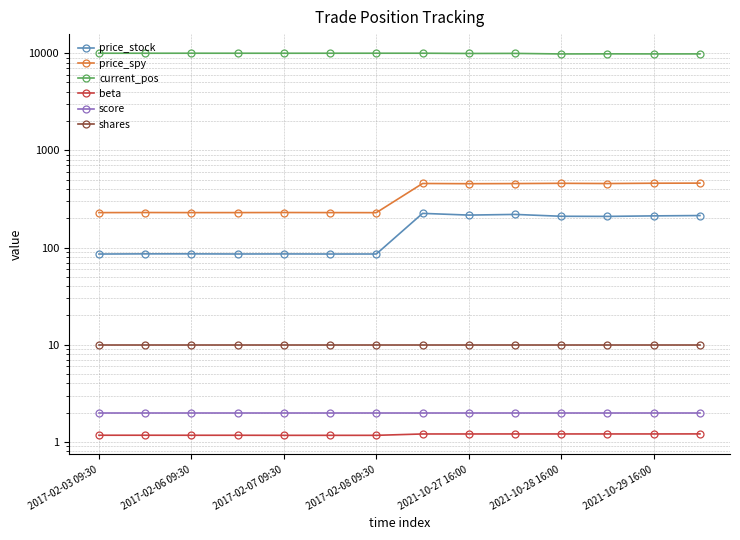

Reading left to right, what are all the values shown in this chart?

price_stock: 85.7	86.1	86.1	85.8	86.0	85.8	85.8	224.8	215.8	219.2	209.8	209.2	211.8	213.5
price_spy: 228.8	229.3	228.9	228.9	229.4	228.9	228.6	456.4	453.9	455.5	458.3	455.9	459.2	460.3
current_pos: 10000.0	9997.3	10002.7	9999.6	9995.6	9999.0	10003.1	10003.1	9943.6	9960.0	9831.4	9854.6	9839.5	9844.0
beta: 1.2	1.2	1.2	1.2	1.2	1.2	1.2	1.2	1.2	1.2	1.2	1.2	1.2	1.2
score: 2.0	2.0	2.0	2.0	2.0	2.0	2.0	2.0	2.0	2.0	2.0	2.0	2.0	2.0
shares: 10.0	10.0	10.0	10.0	10.0	10.0	10.0	10.0	10.0	10.0	10.0	10.0	10.0	10.0